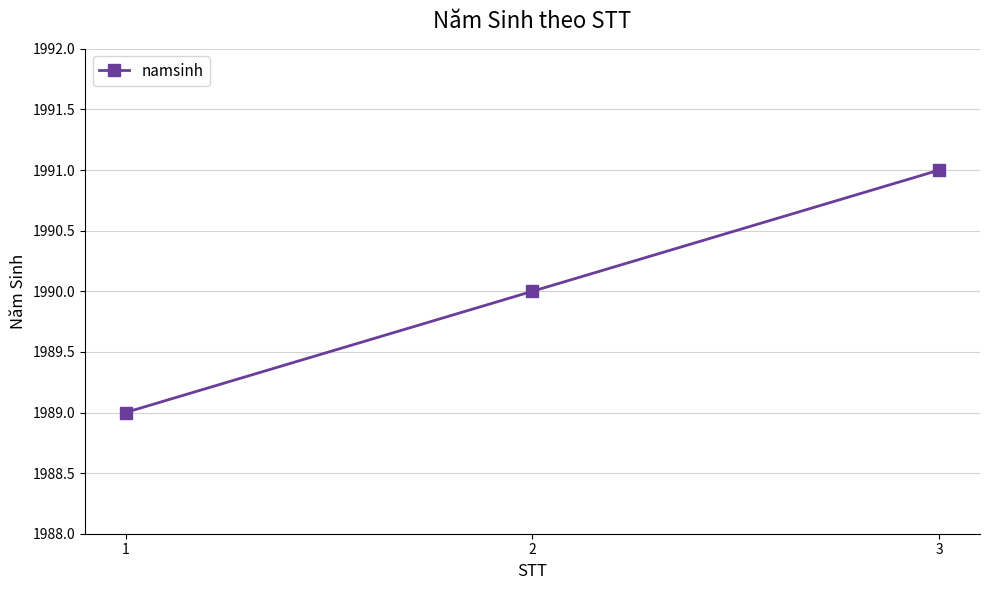

What is the value of the 2nd point from the left?

1990